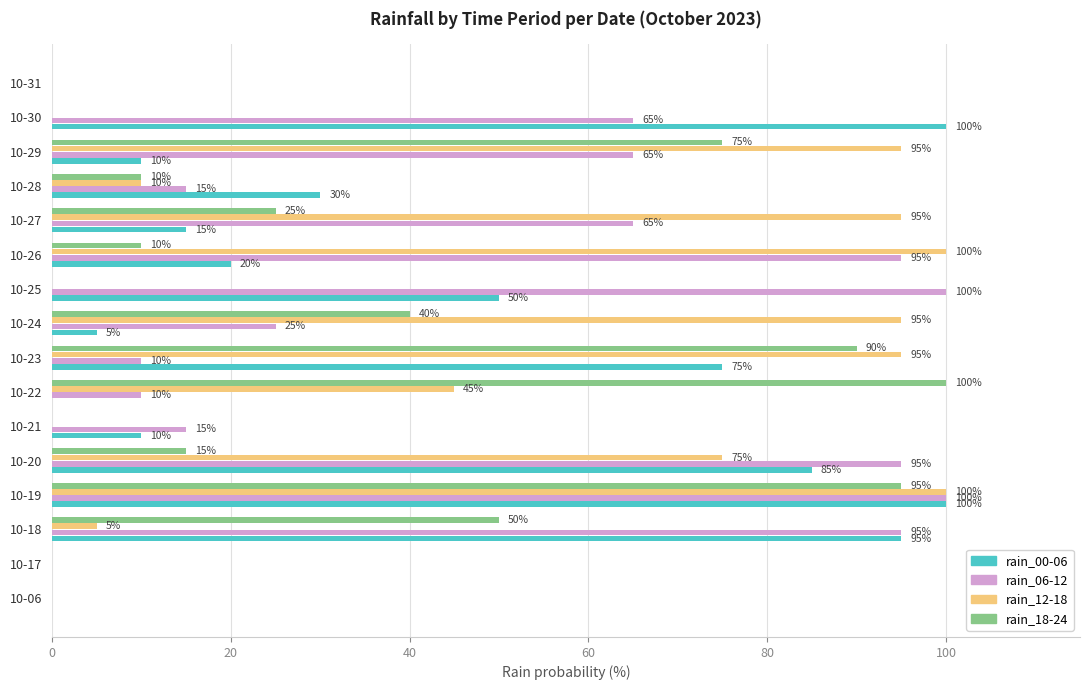

What is the maximum value shown in the chart?

100